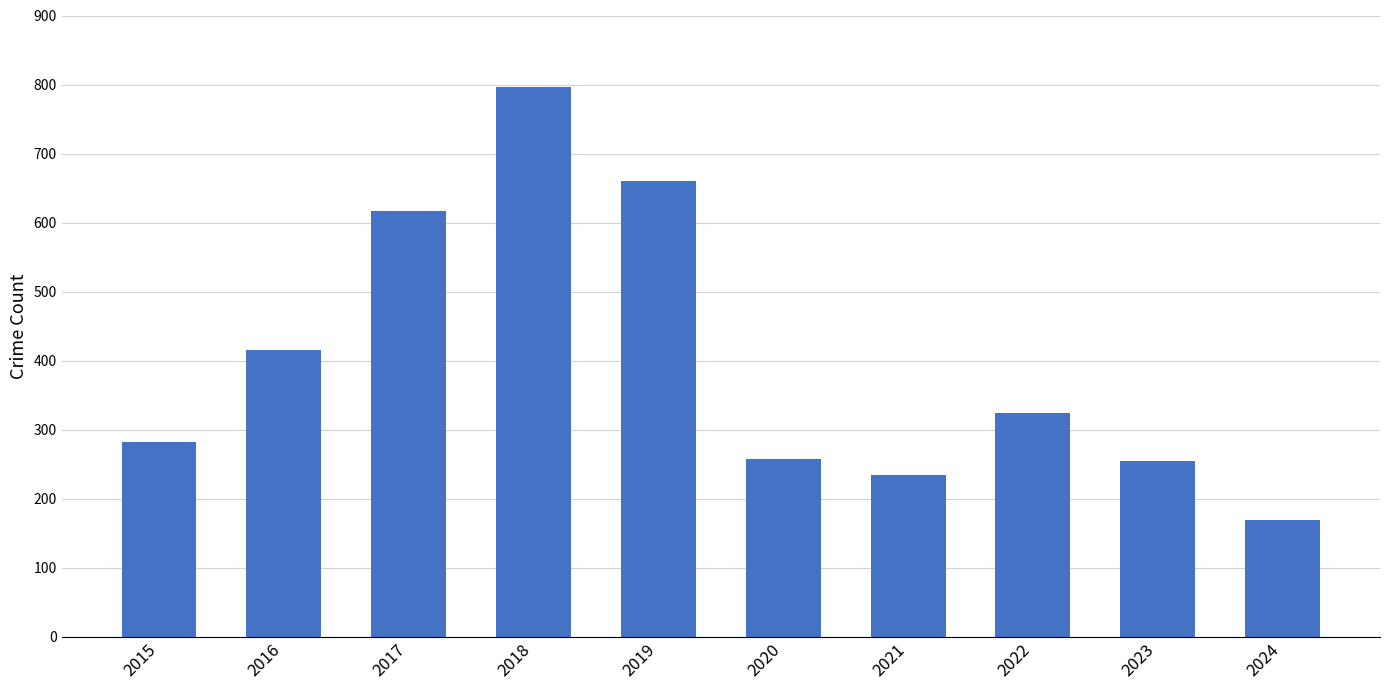

What is the value of the 4th bar from the left?

797